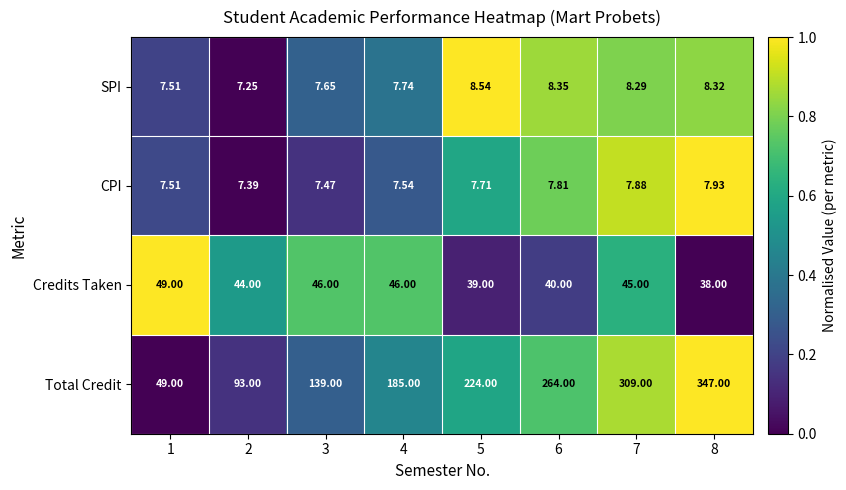

What is the difference between the highest and lowest values at 3?

131.5